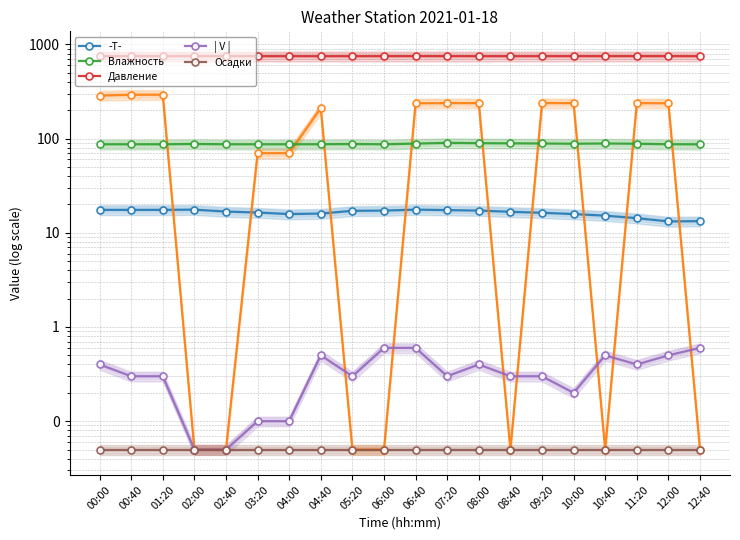

What is the label of the 9th point from the right?

07:20